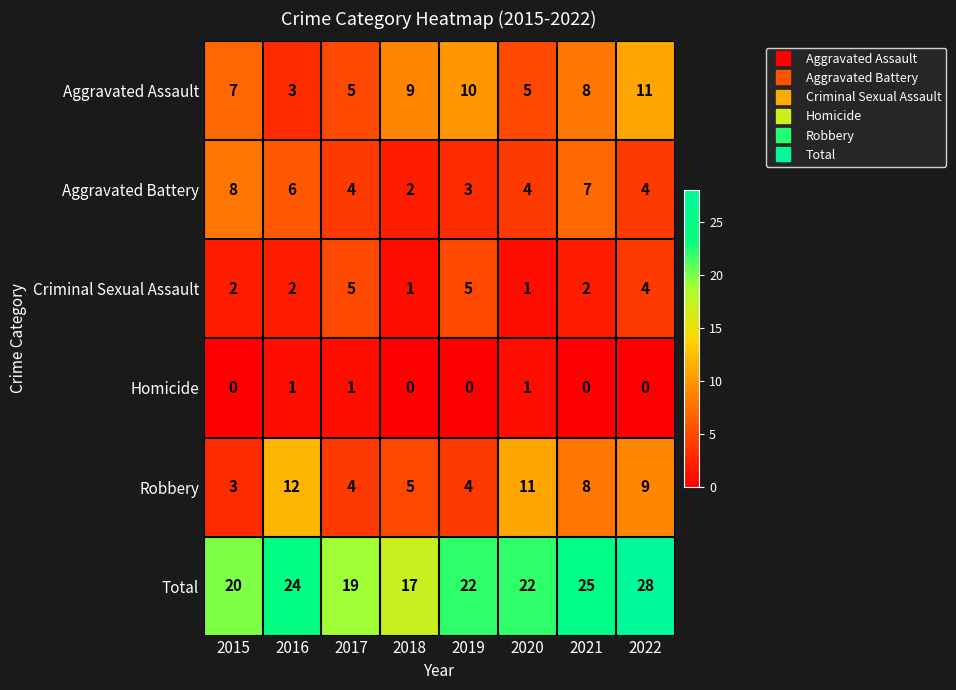

Which category has the lowest value in the Aggravated Assault series?

2016